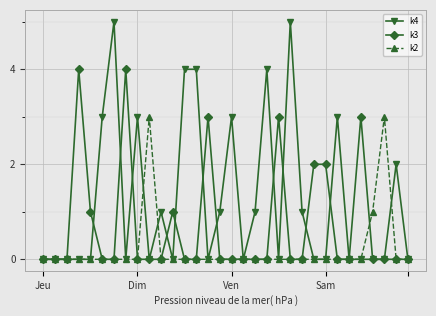

Count the k3 values in the range 0 to 1.

25